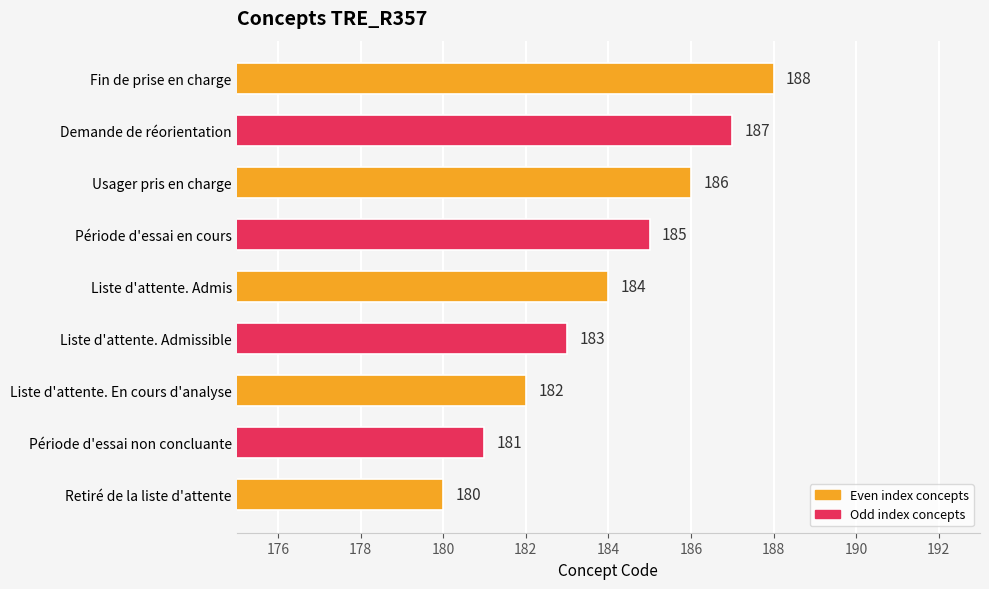

At which category does the chart reach its minimum across all series?

Retiré de la liste d'attente